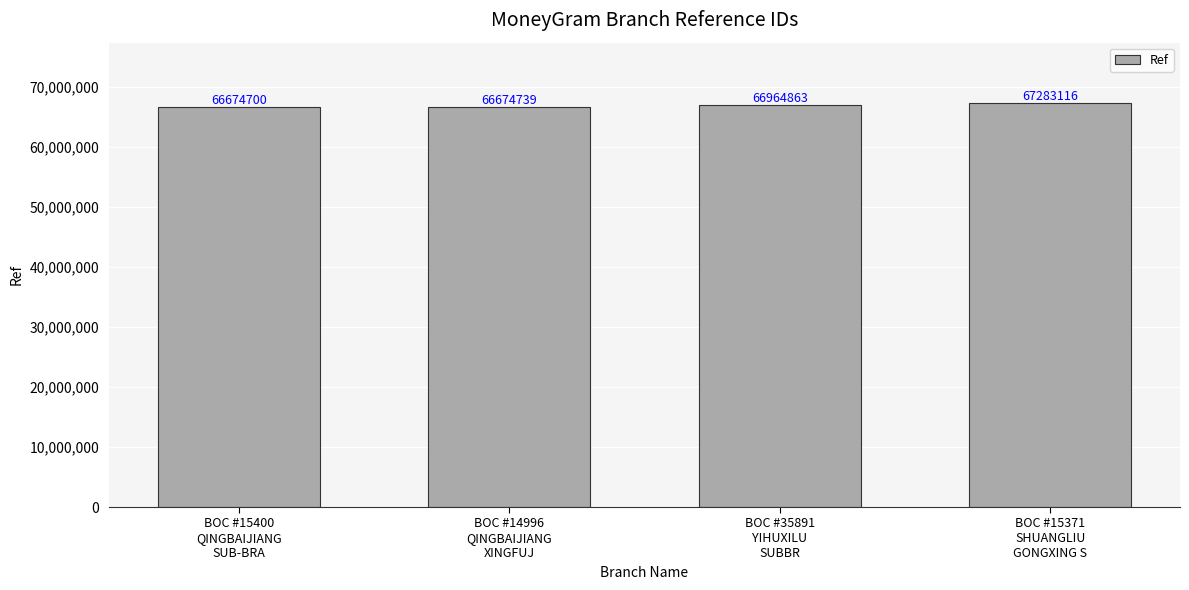

What is the label of the 2nd bar from the right?

BOC #35891
YIHUXILU
SUBBR